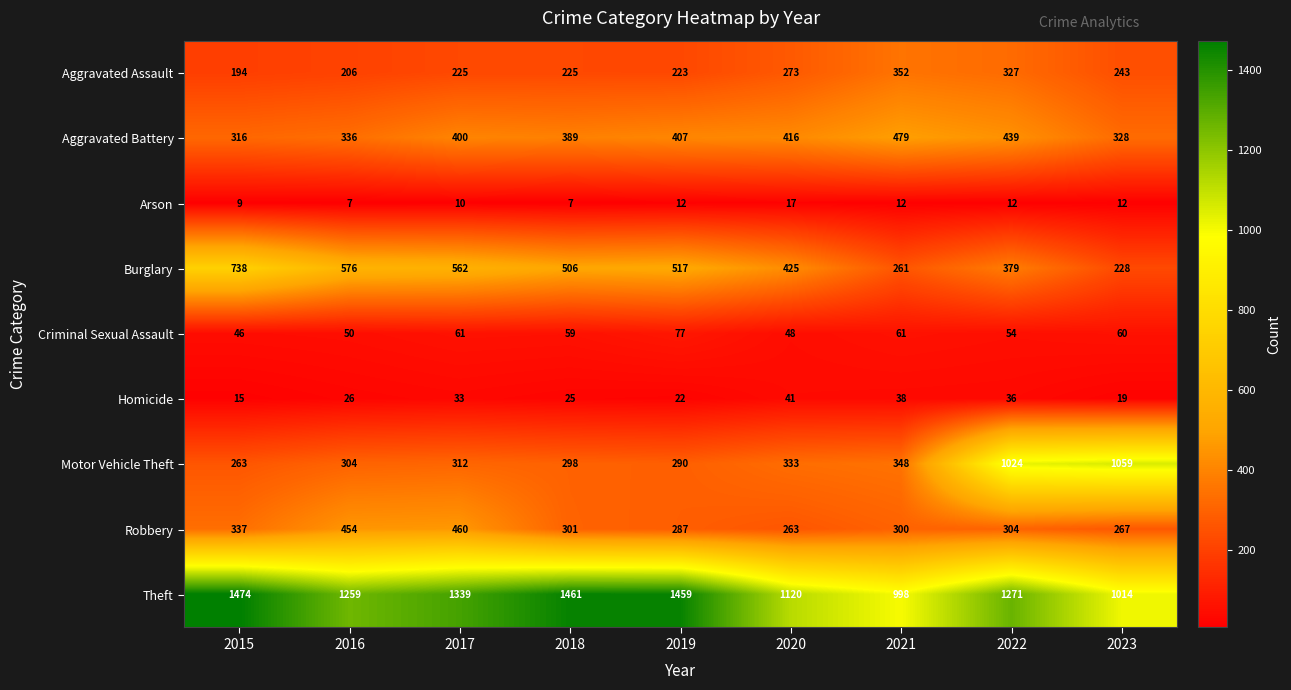

The value of Criminal Sexual Assault at 2015 is 69. True or false?

False